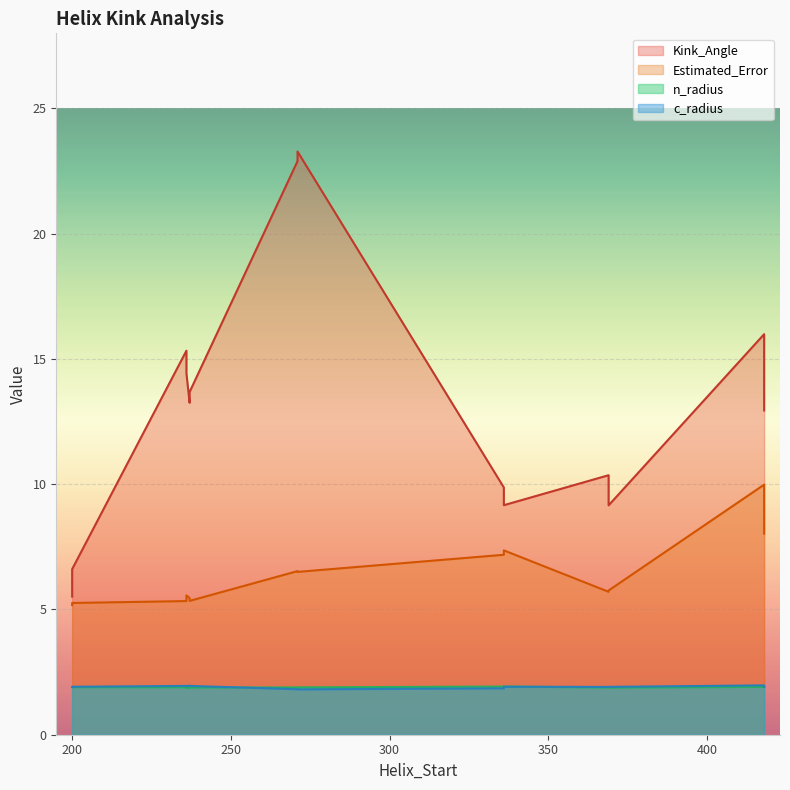

Is the value of Kink_Angle at 369 greater than the value of n_radius at 237?

Yes